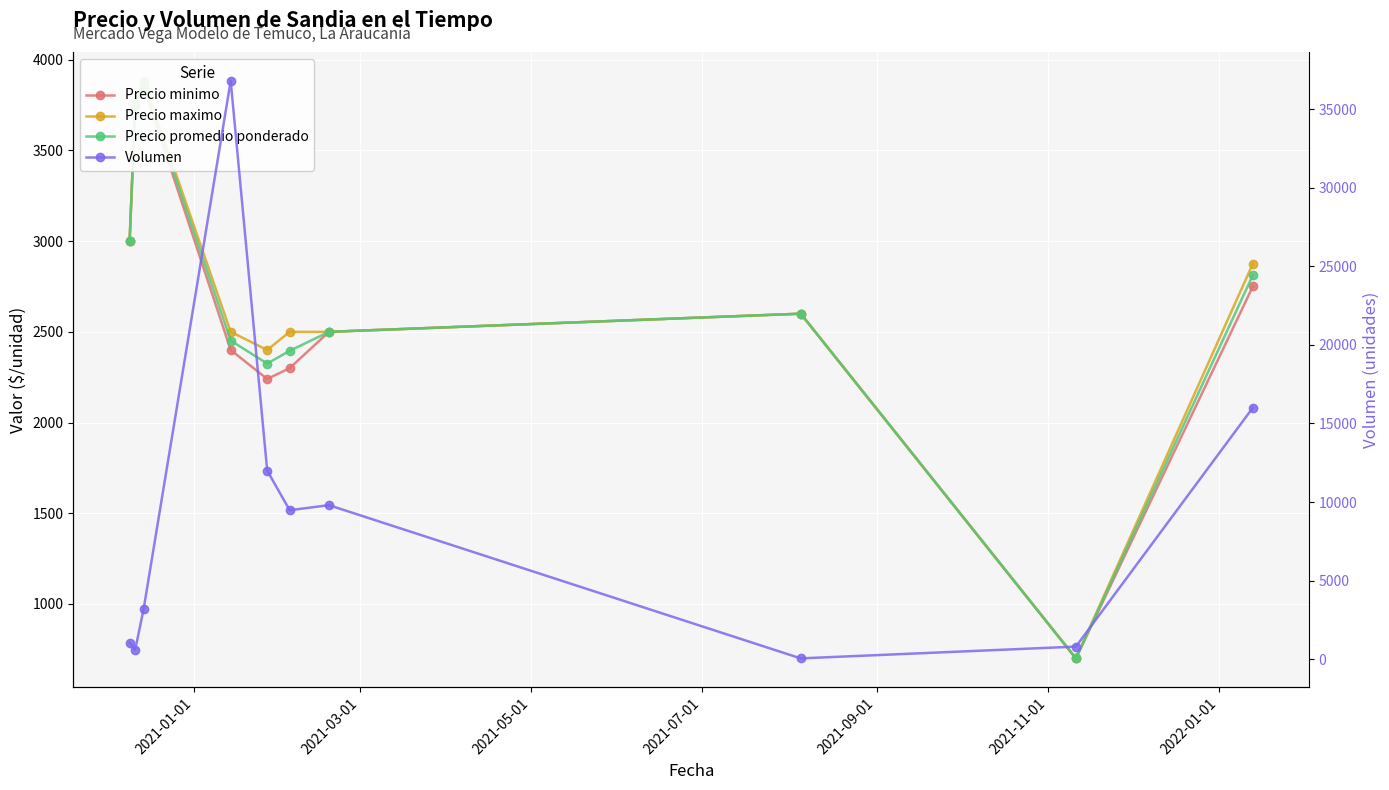

Between 2021-07-01 and 2021-09-01, which series saw the biggest shift?

Volumen